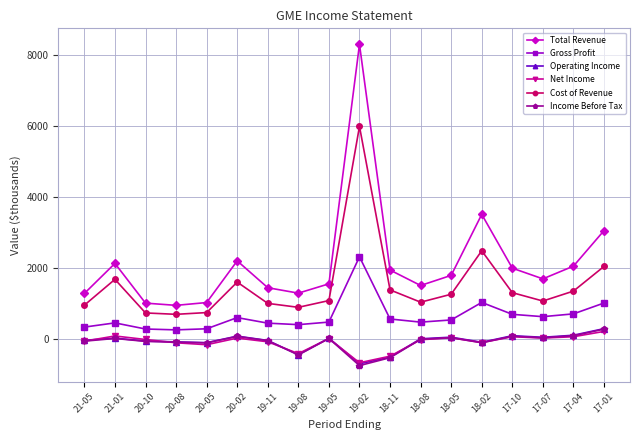

How many values in the Operating Income series exceed 1?

9